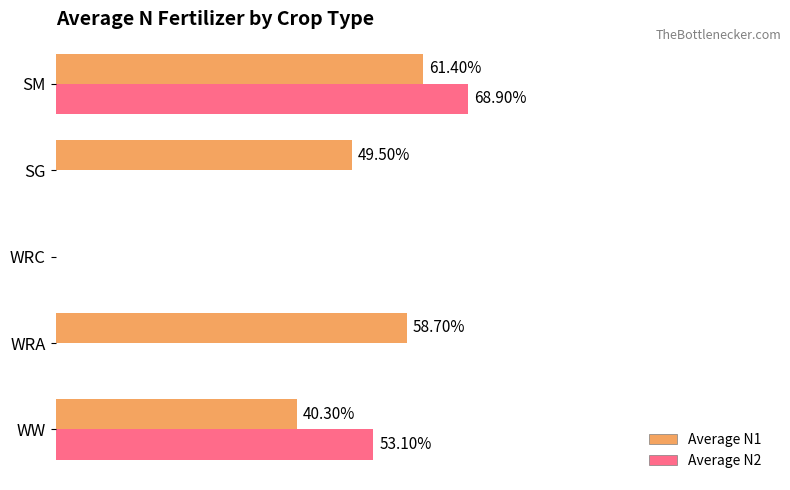

At which category is the sum across all series the highest?

SM